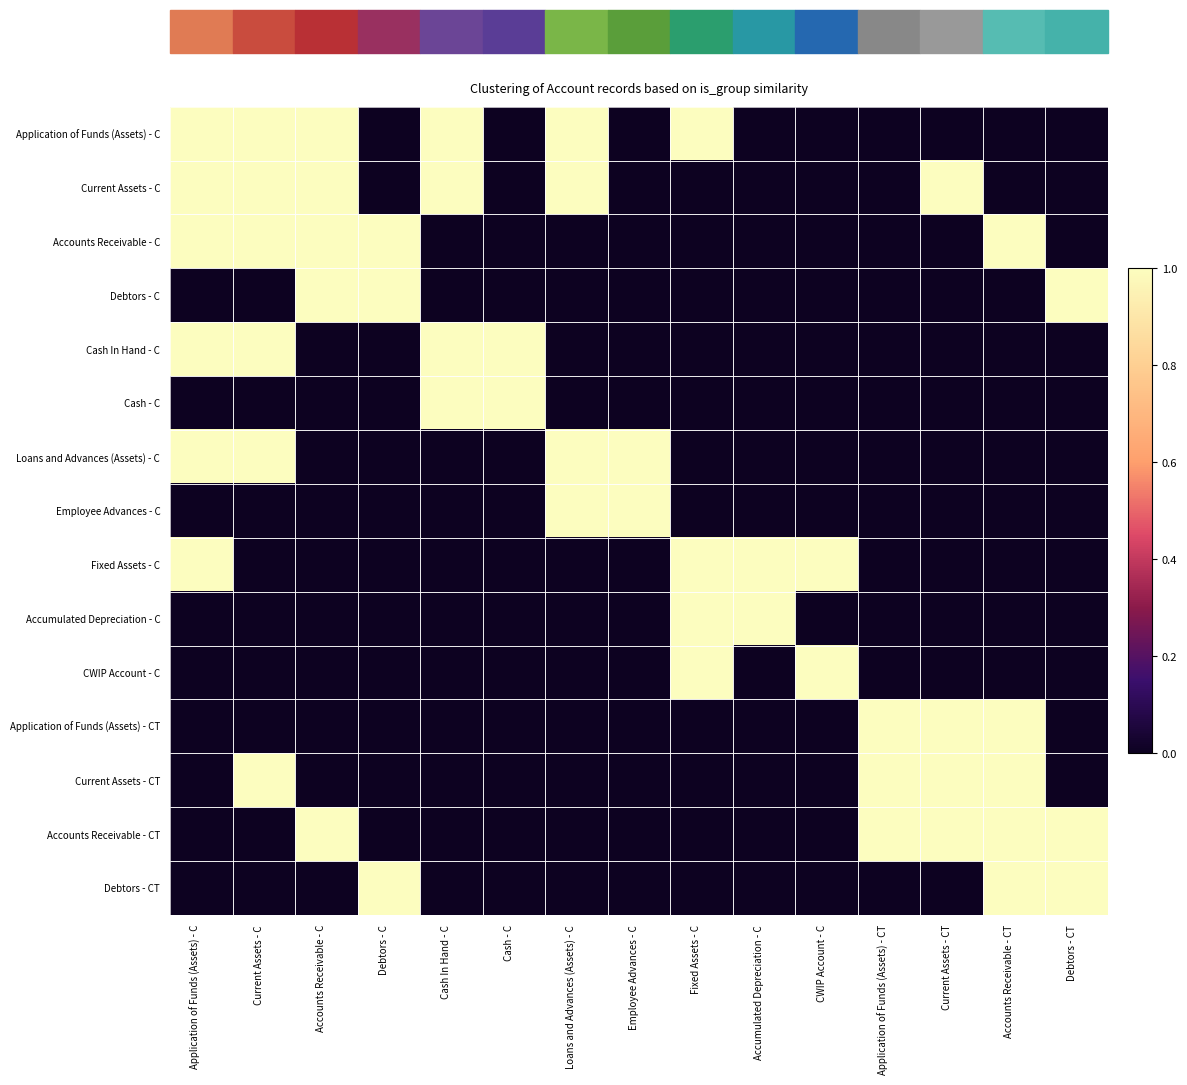

Between Debtors - C and Application of Funds (Assets) - CT, which is larger?

Debtors - C